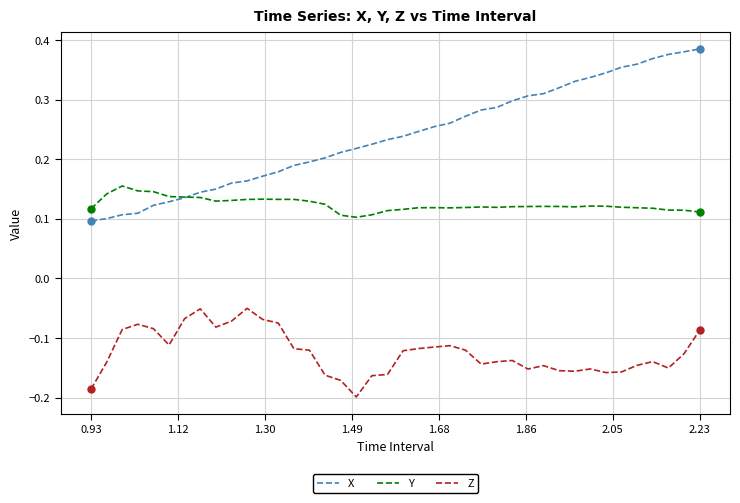

True or false: Y and Z cross at least once.

False